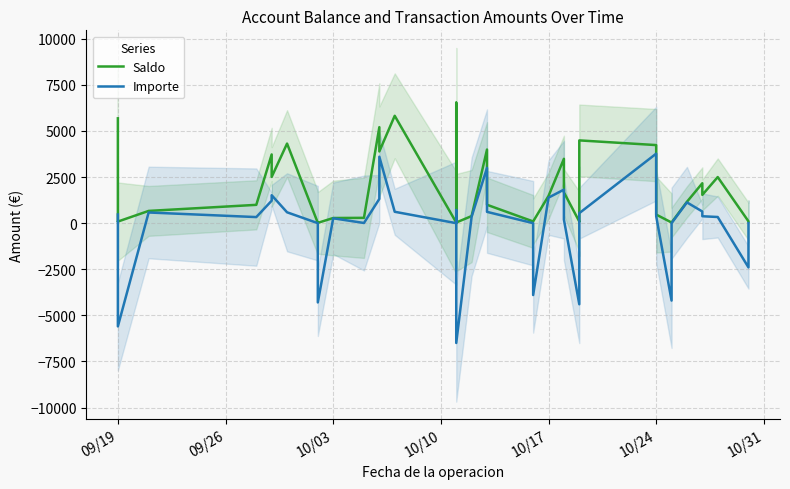

How many values in the Saldo series exceed 997?

20